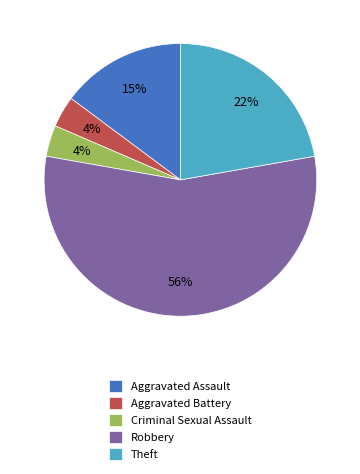

Is it true that Robbery is 56% of the pie?

True